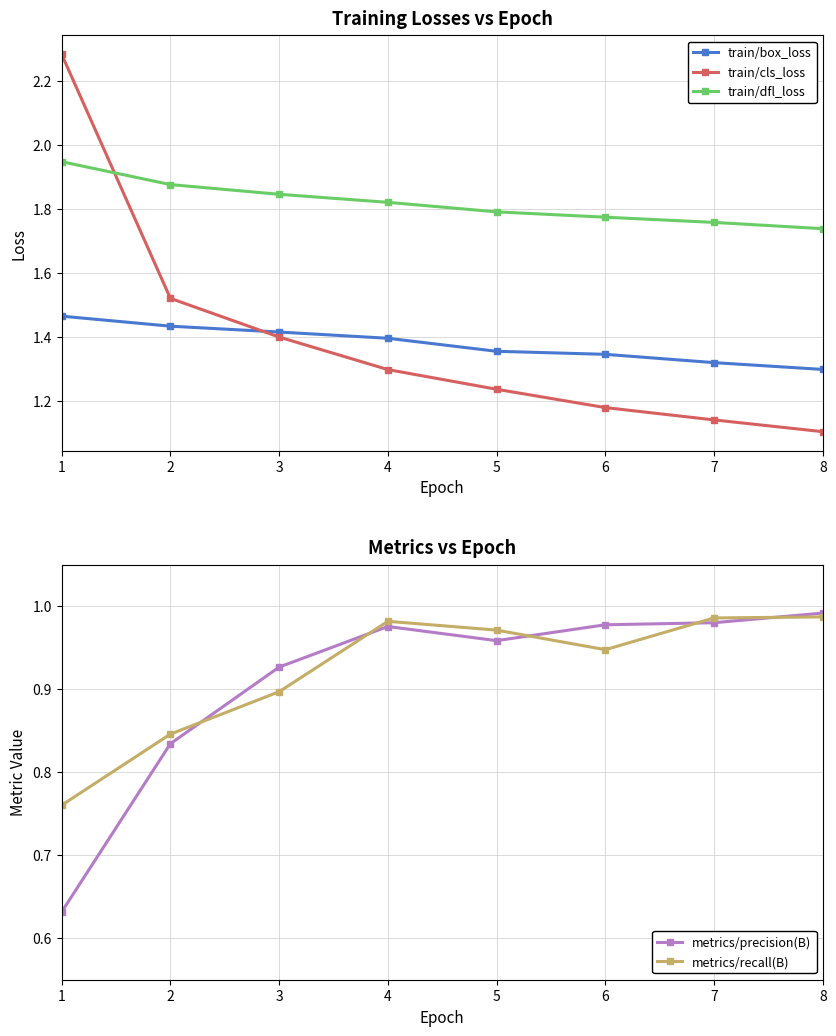

True or false: metrics/recall(B) and train/box_loss intersect in this chart.

False